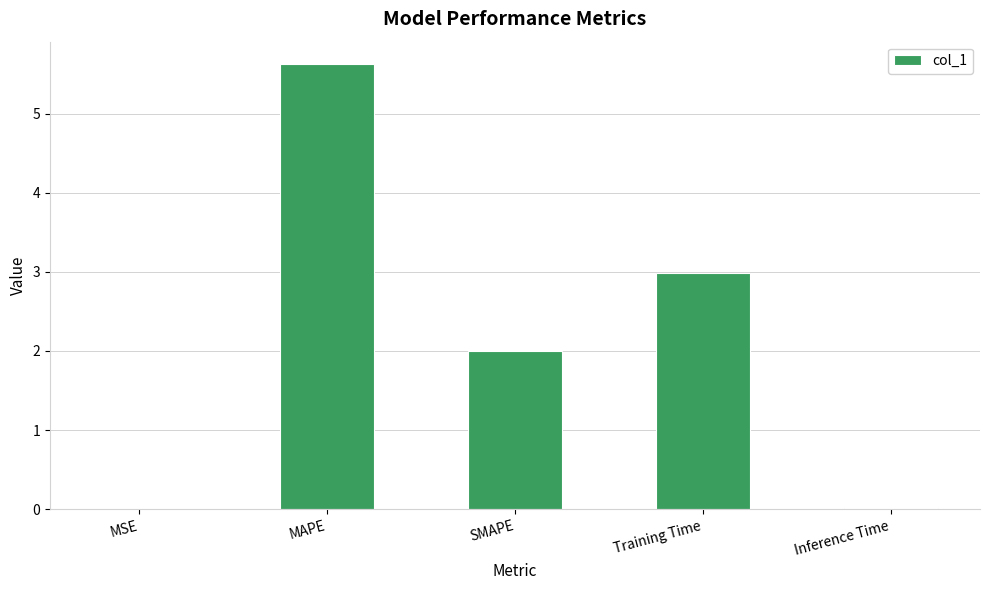

What is the sum of the values at MAPE and Training Time?

8.6